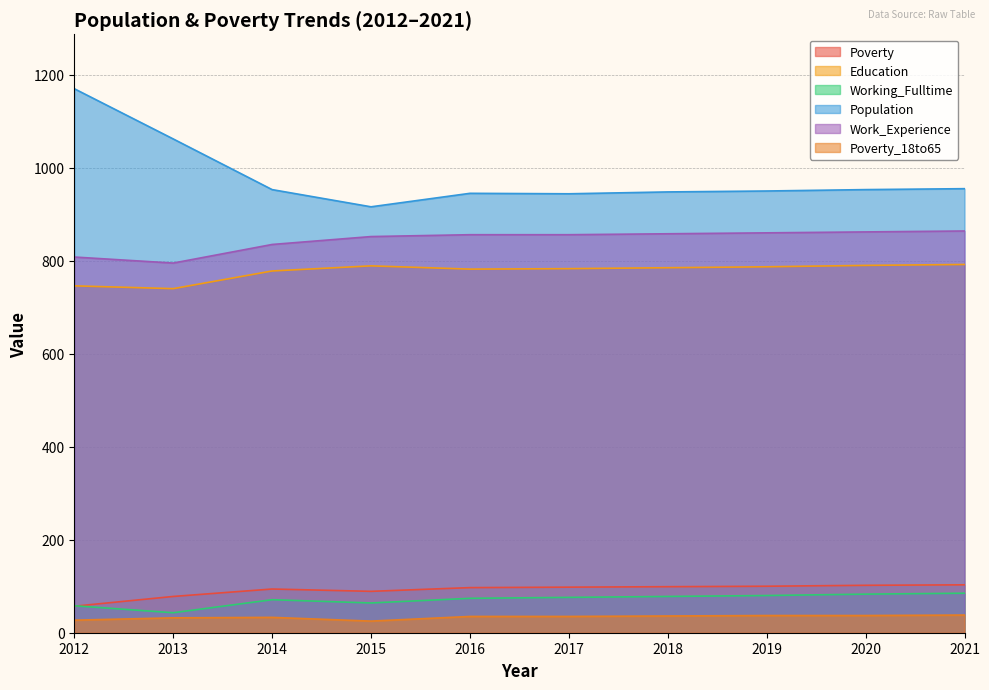

What is the total value across all series at 2018?

2804